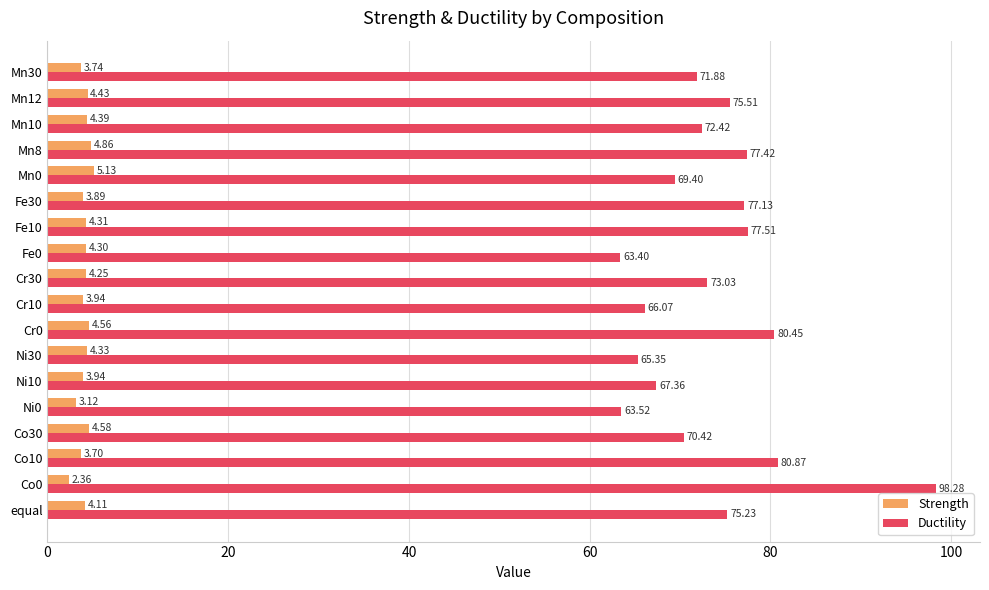

What is the difference between the maximum and minimum values in the Strength series?

2.8